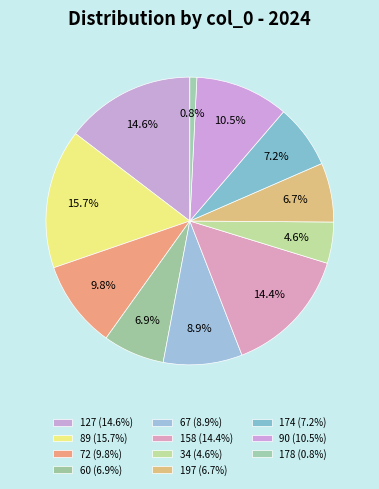

Is there any slice that represents more than half of the pie?

No